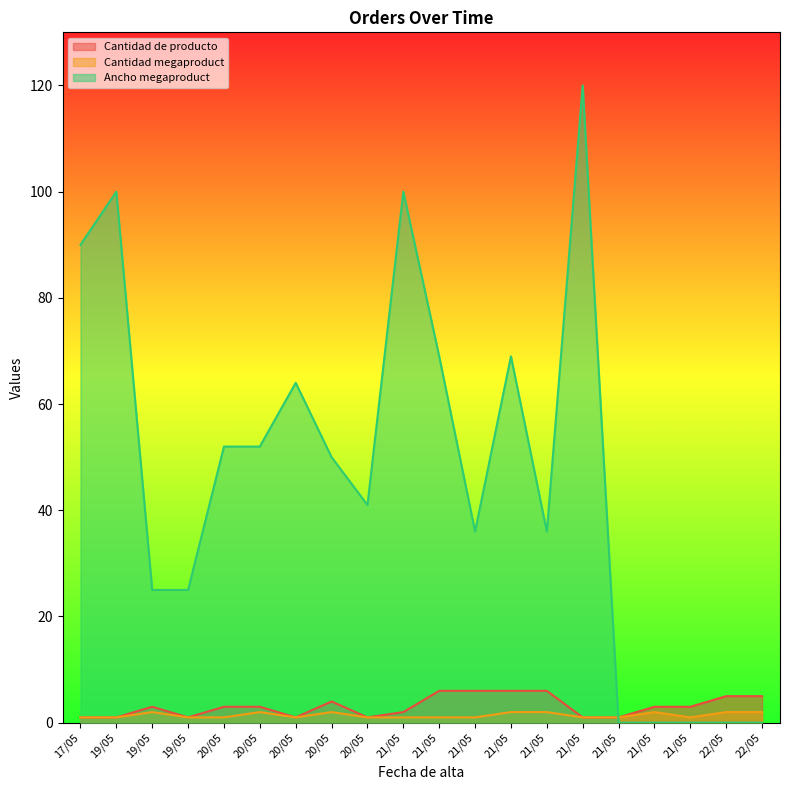

How many categories are shown in the chart?

20